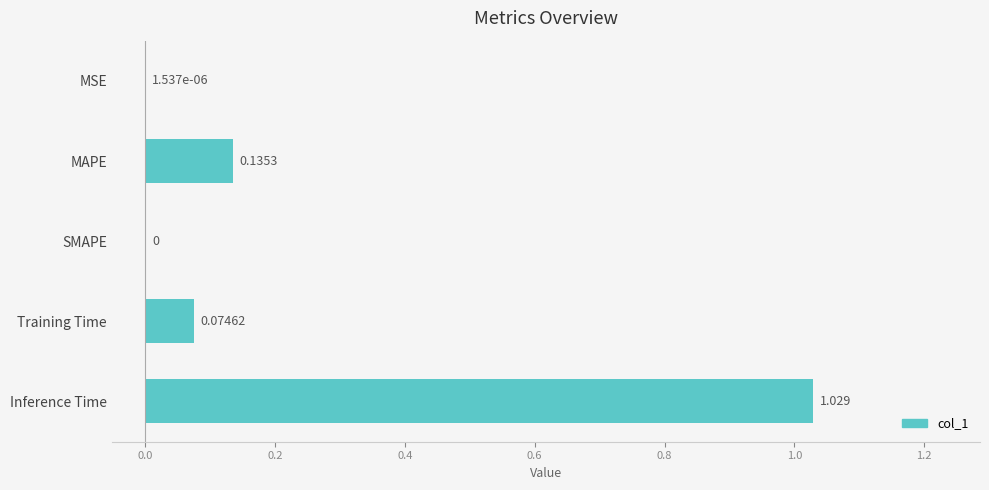

Between Training Time and MSE, which is larger?

Training Time